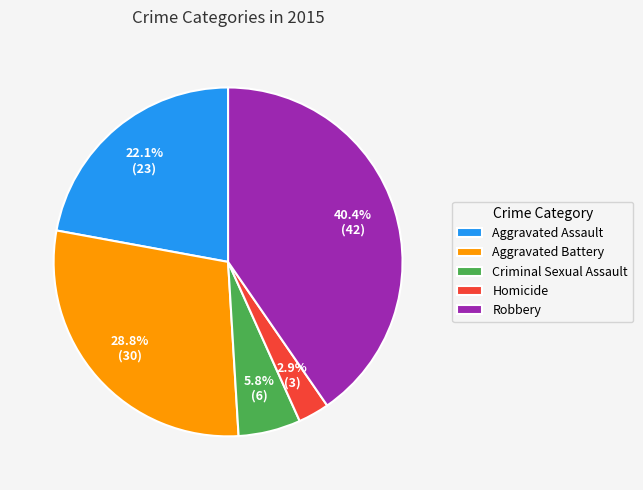

Which slice is the largest?

Robbery